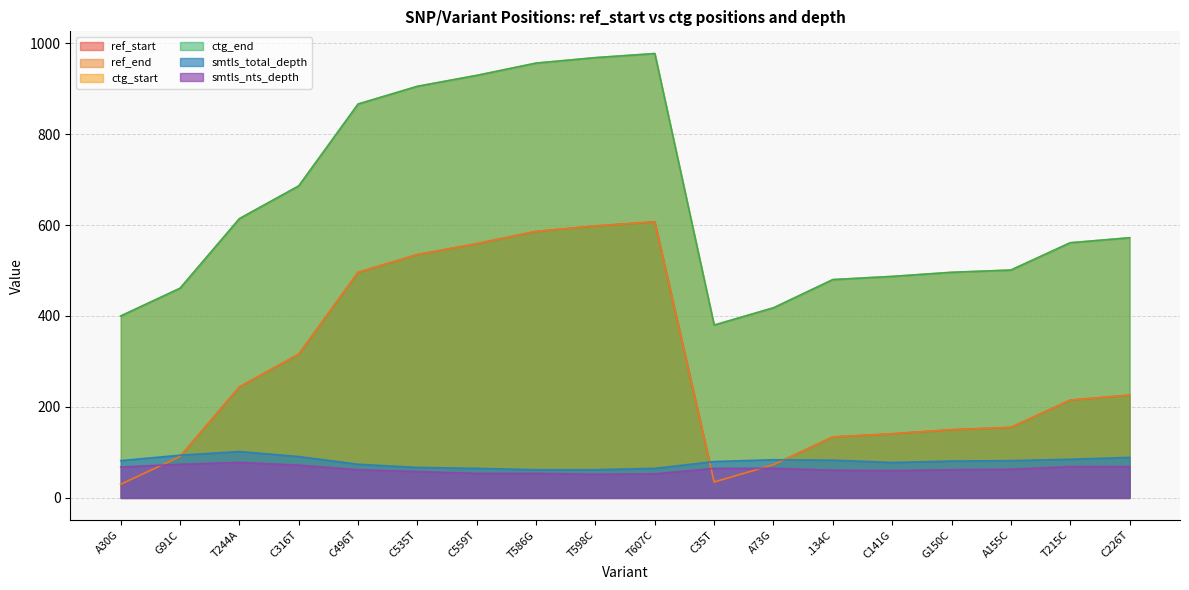

The value of ctg_end at T215C is 561. True or false?

True